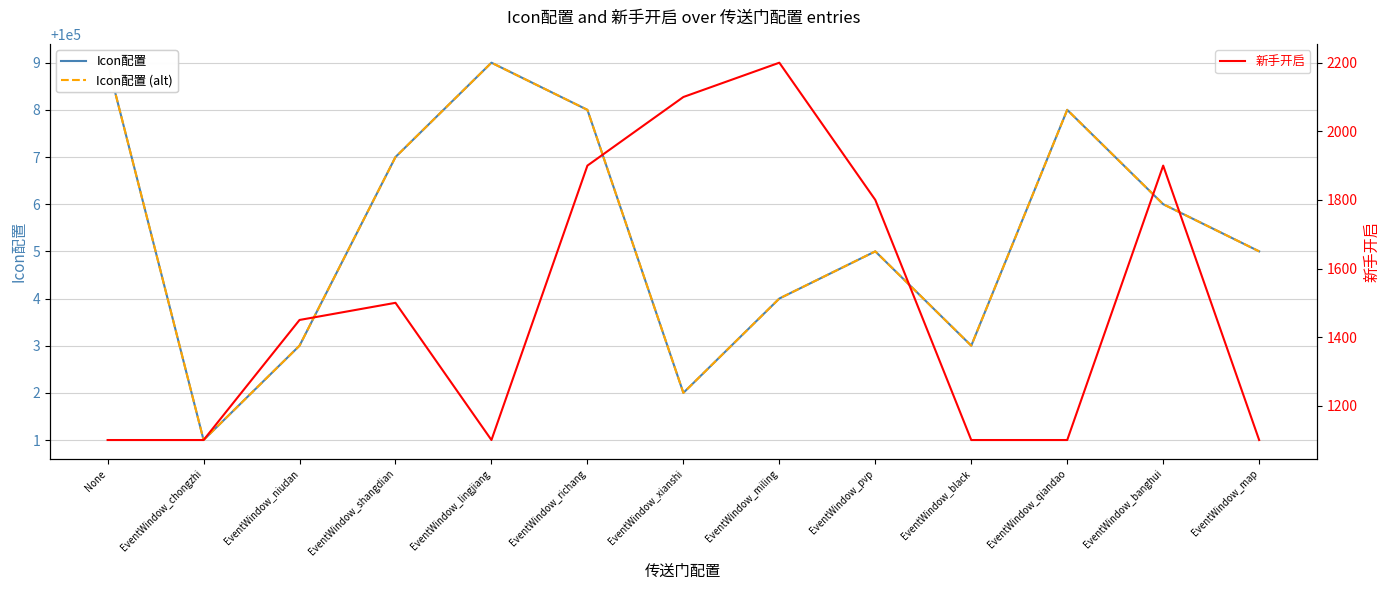

Which series has the largest total across all categories?

Icon配置